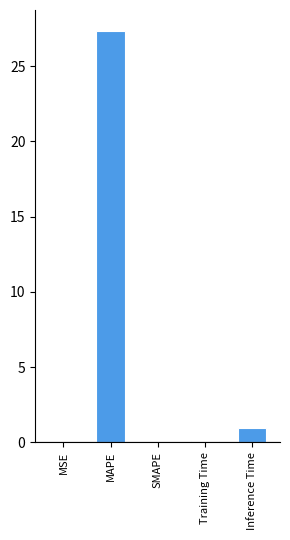

The chart shows a value of 0.0 at MSE. True or false?

True